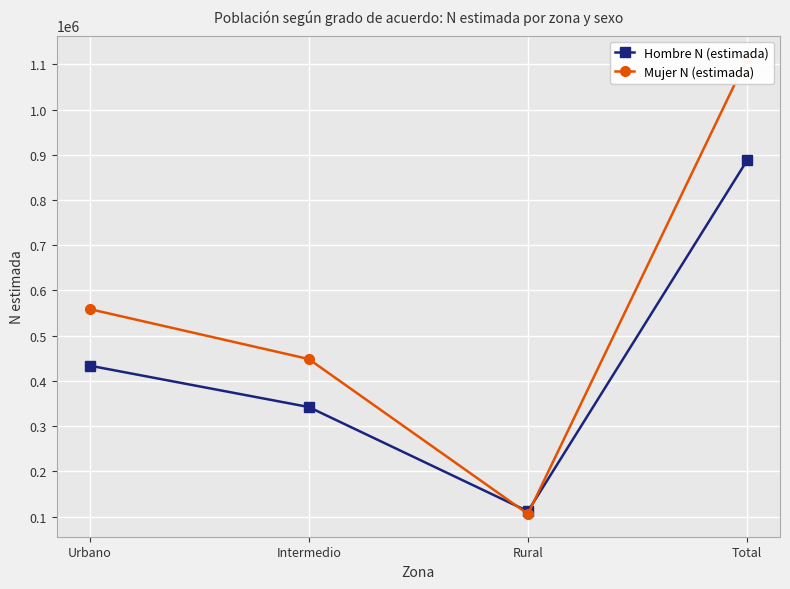

The Mujer N (estimada) series shows 558832 at Urbano. True or false?

True